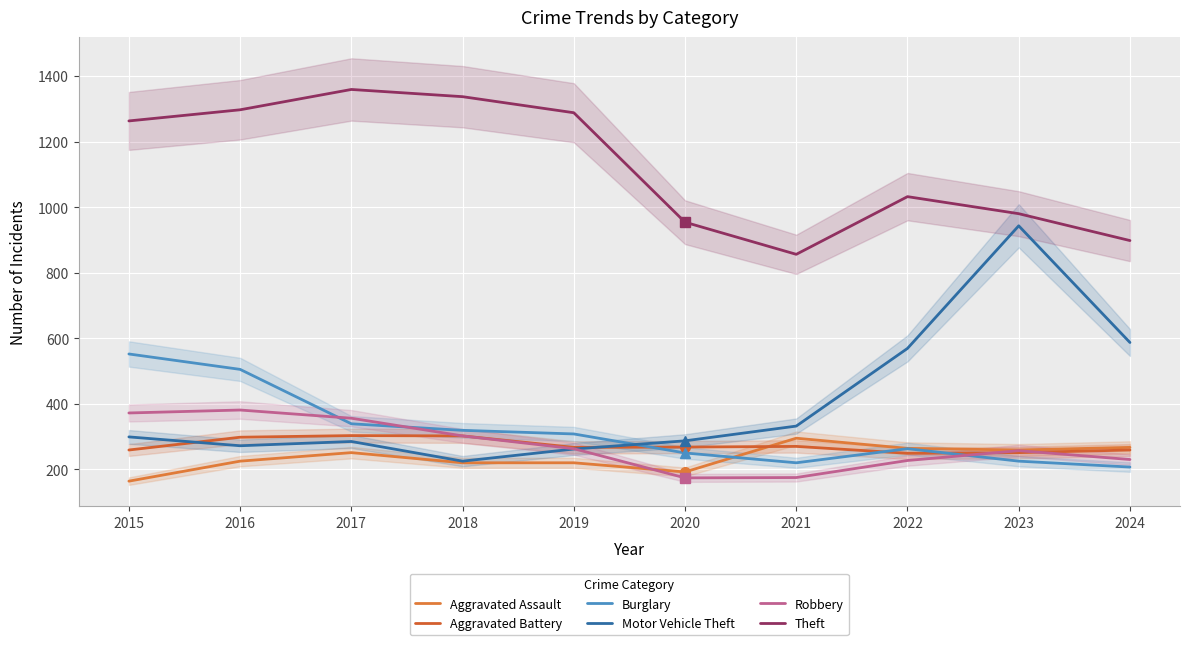

At how many categories does at least one series exceed 1234?

5